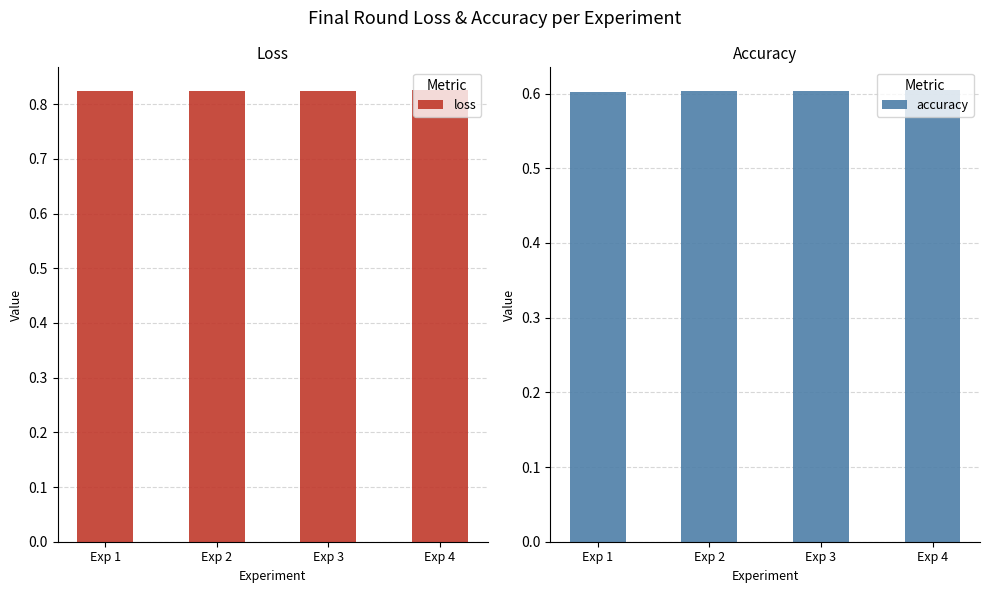

Rank the categories by loss value from highest to lowest.

Exp 4, Exp 1, Exp 3, Exp 2